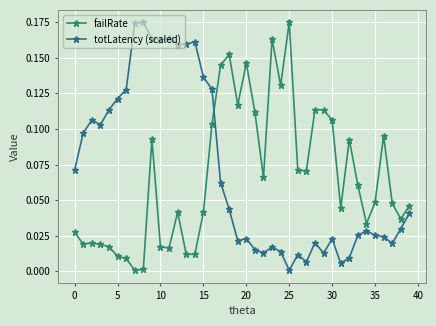

True or false: totLatency (scaled) and failRate intersect in this chart.

True